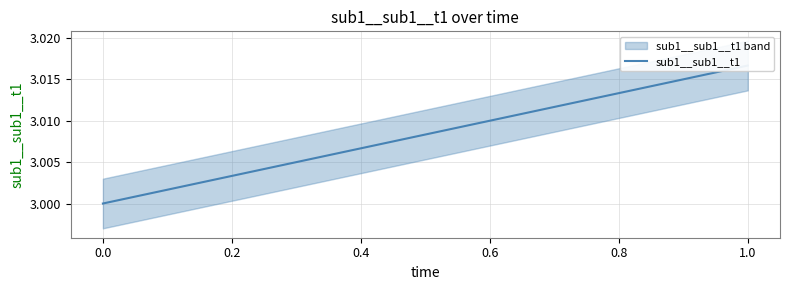

Approximately how many times larger is the value at 0.0 compared to 10?

1.0